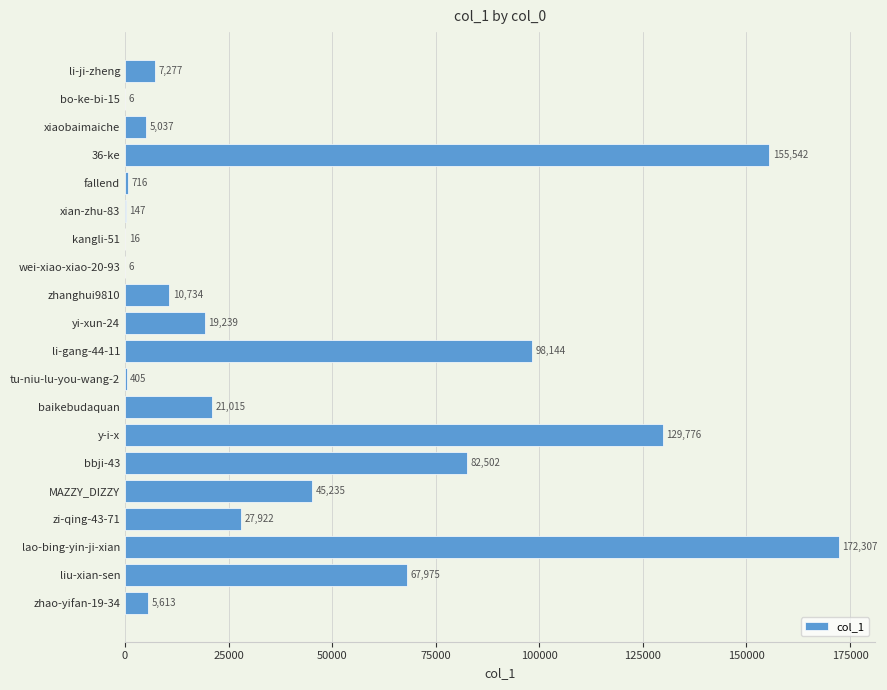

Reading top to bottom, what are all the values shown in this chart?

li-ji-zheng=7277	bo-ke-bi-15=6	xiaobaimaiche=5037	36-ke=155542	fallend=716	xian-zhu-83=147	kangli-51=16	wei-xiao-xiao-20-93=6	zhanghui9810=10734	yi-xun-24=19239	li-gang-44-11=98144	tu-niu-lu-you-wang-2=405	baikebudaquan=21015	y-i-x=129776	bbji-43=82502	MAZZY_DIZZY=45235	zi-qing-43-71=27922	lao-bing-yin-ji-xian=172307	liu-xian-sen=67975	zhao-yifan-19-34=5613